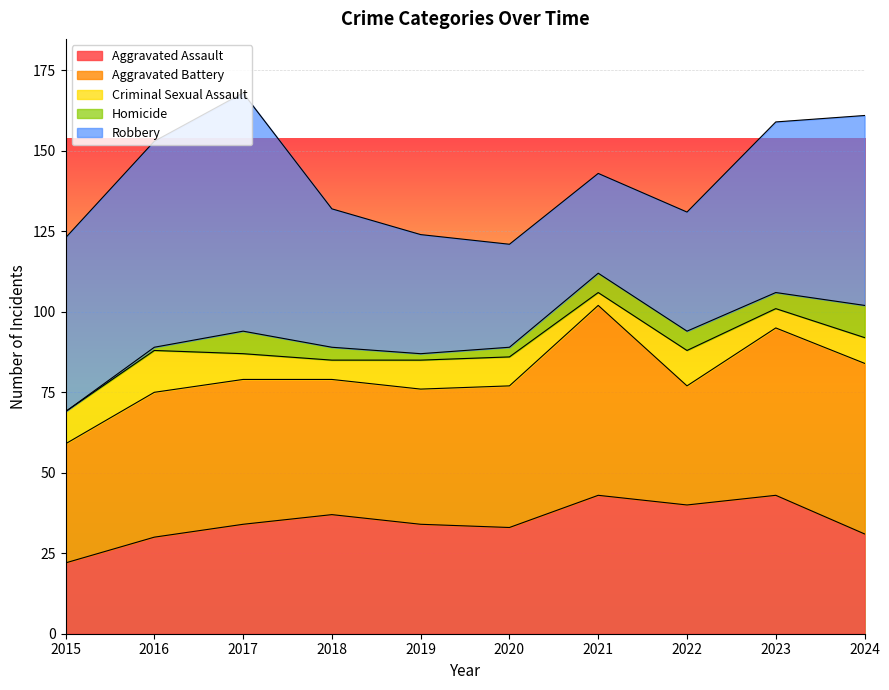

True or false: Aggravated Assault has more than 0 points higher than both neighbors.

True